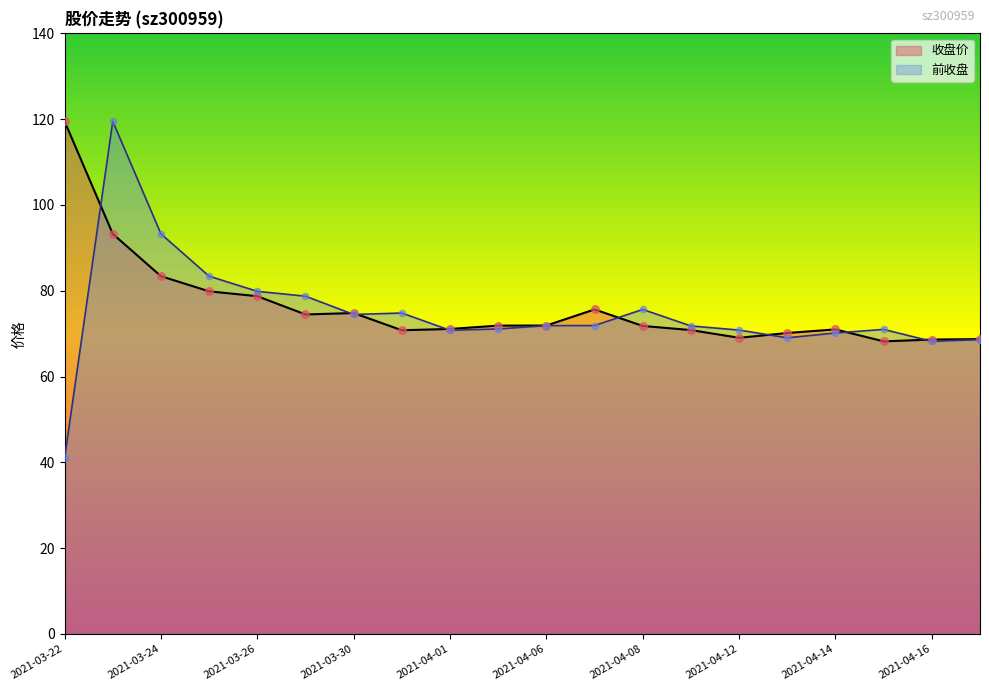

Which series has the widest spread of Y values?

前收盘